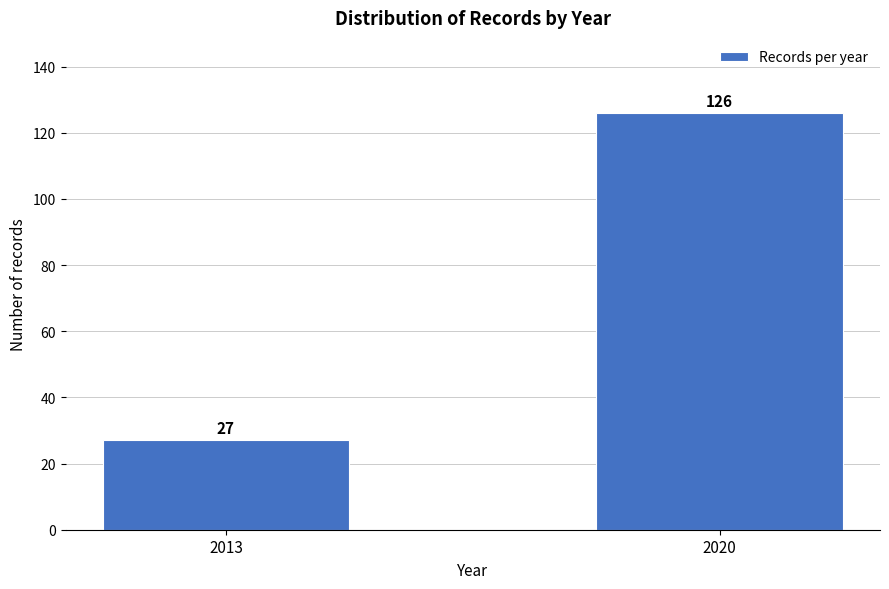

Reading right to left, what are all the values shown in this chart?

2020=126	2013=27